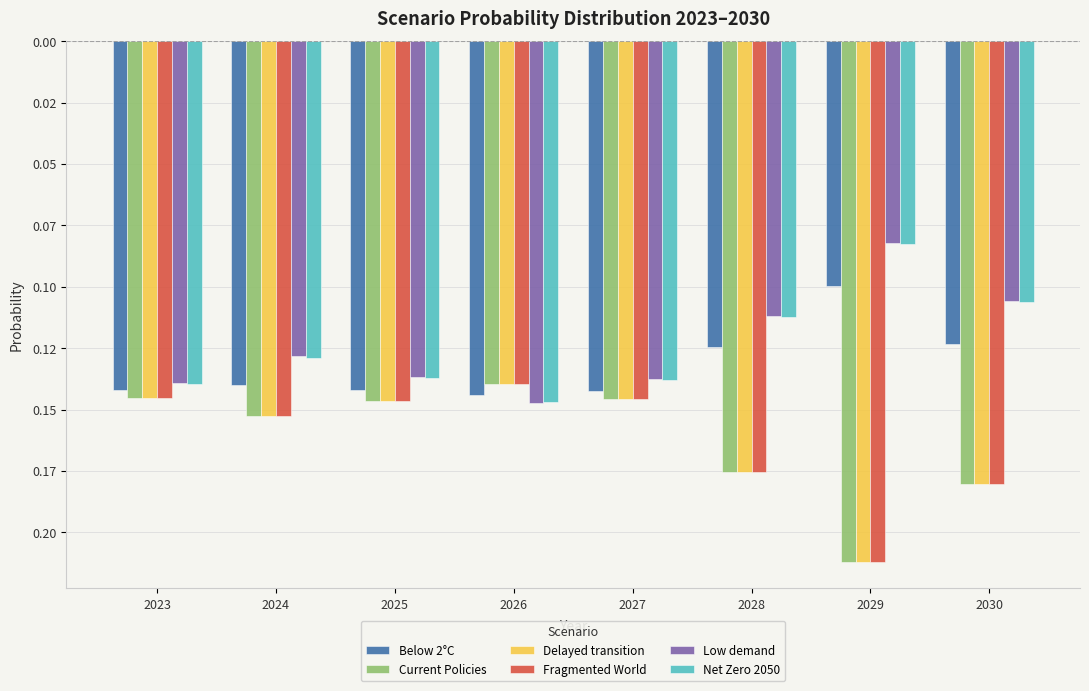

The value of Below 2°C at 2027 is -0.1. True or false?

False